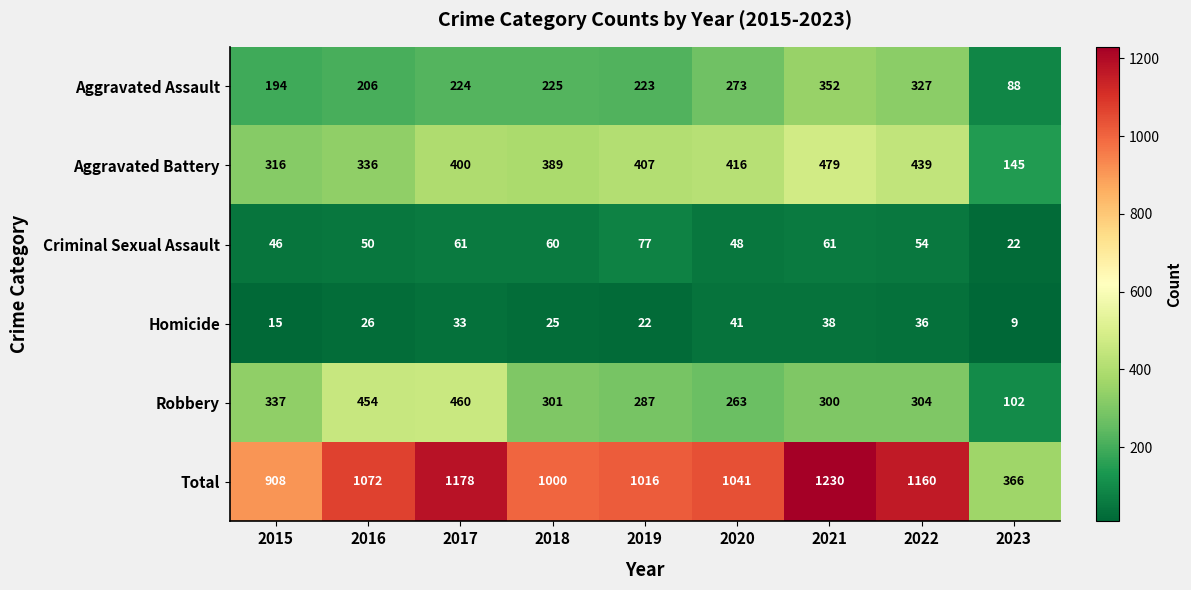

At which category is the sum across all series the highest?

2021